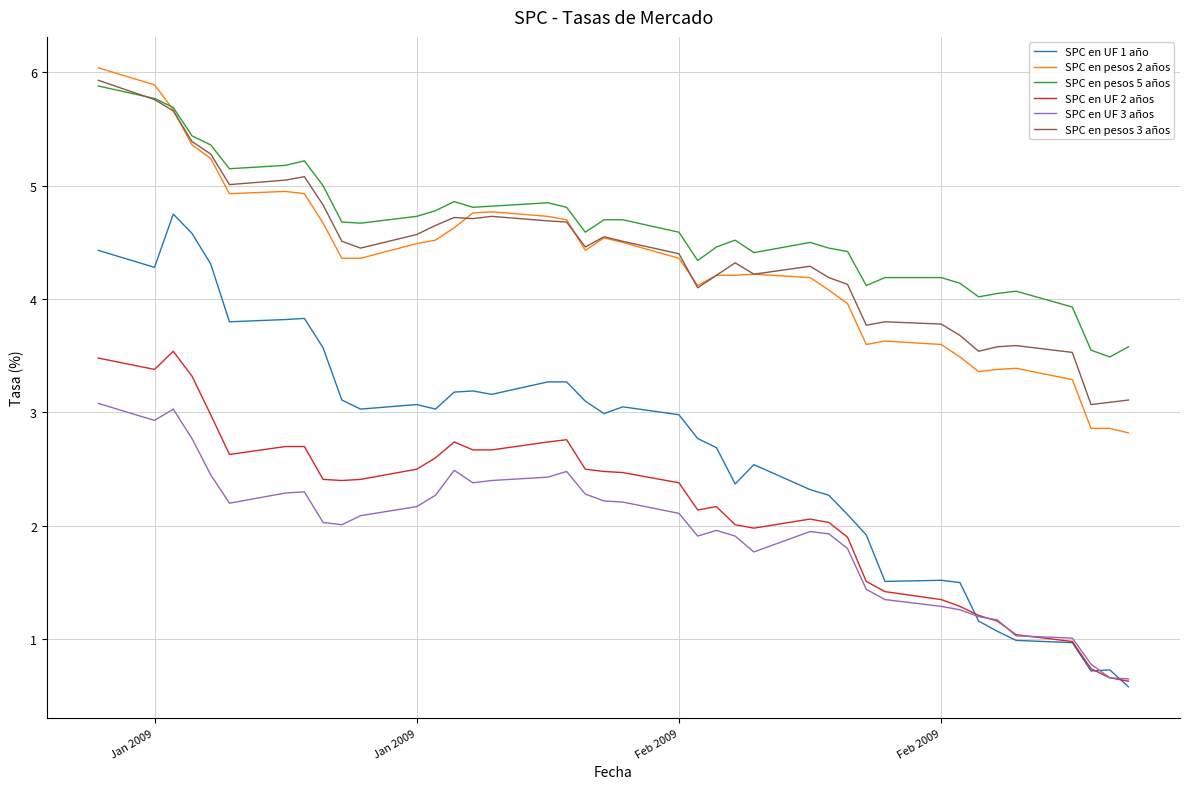

True or false: SPC en UF 1 año and SPC en pesos 2 años intersect in this chart.

False